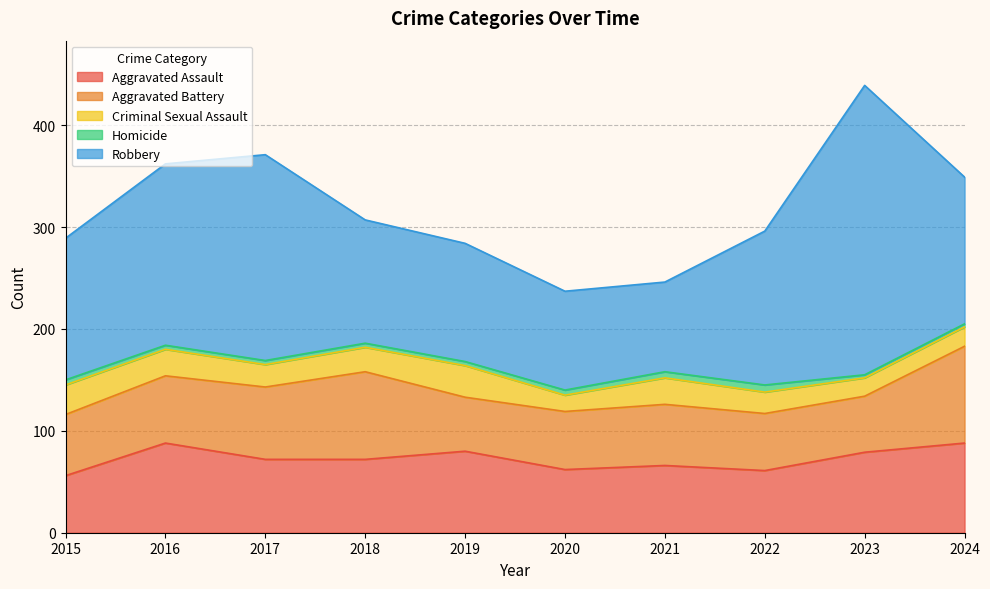

In Criminal Sexual Assault, how many points are higher than both neighbors (excluding endpoints)?

2